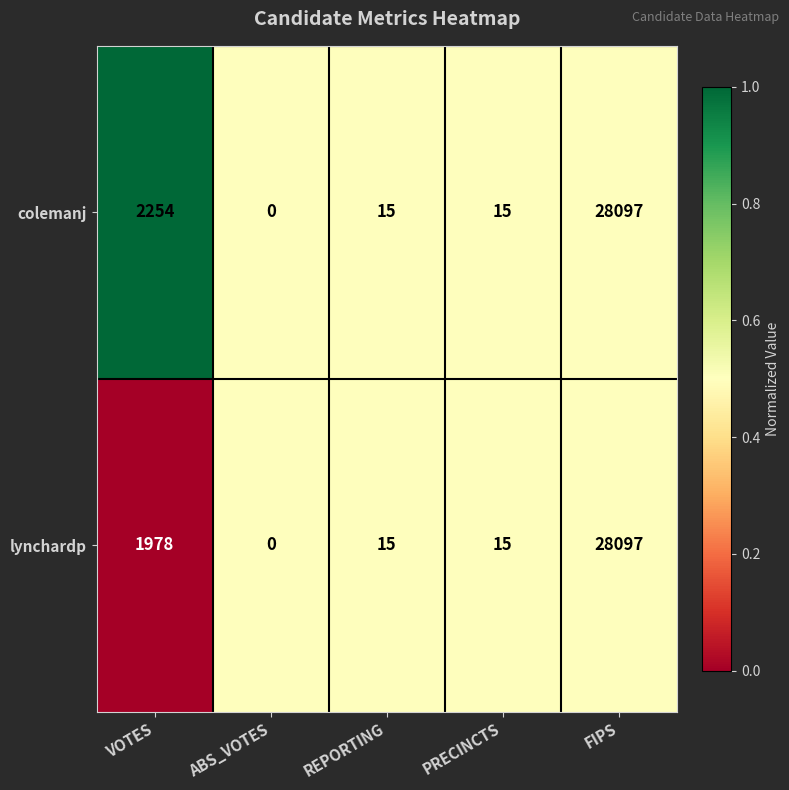

The value of lynchardp at ABS_VOTES is 0. True or false?

True